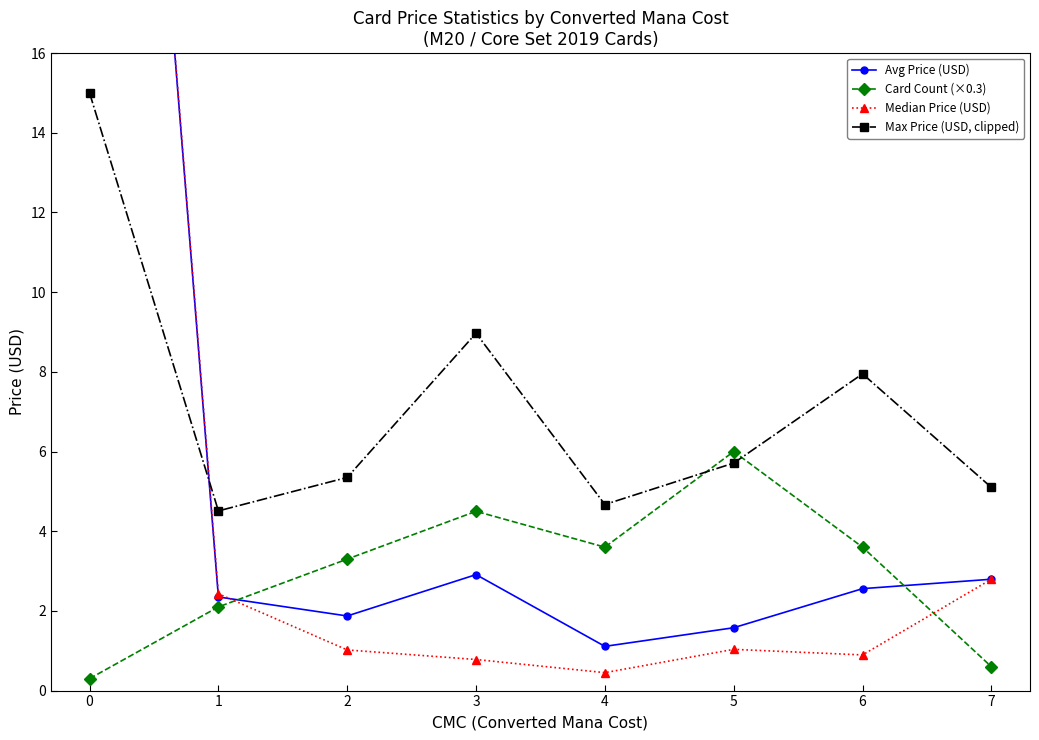

Is it true that Card Count (×0.3) equals 6.0 at 3?

False